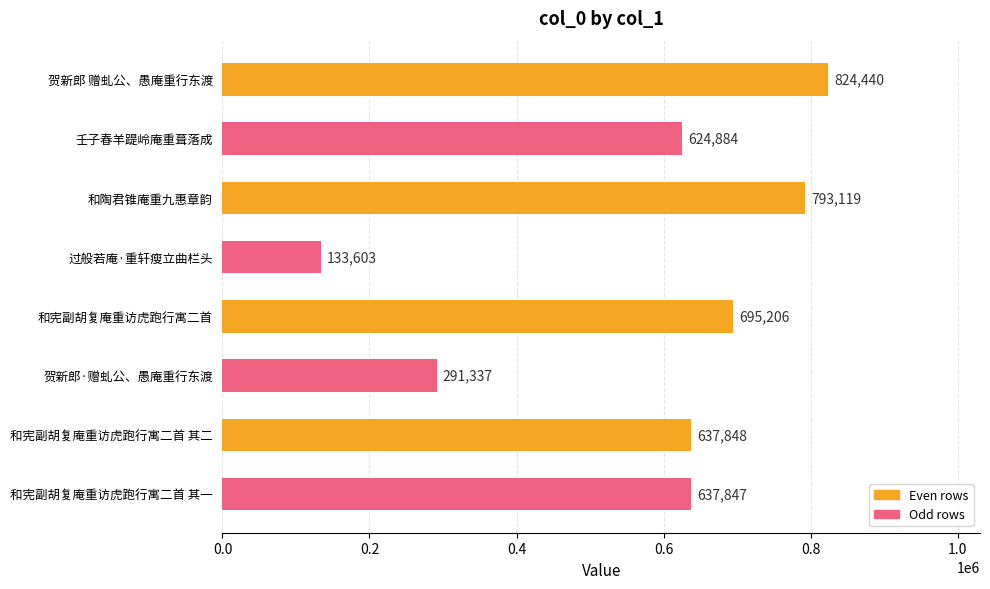

How many bars are there in total?

8